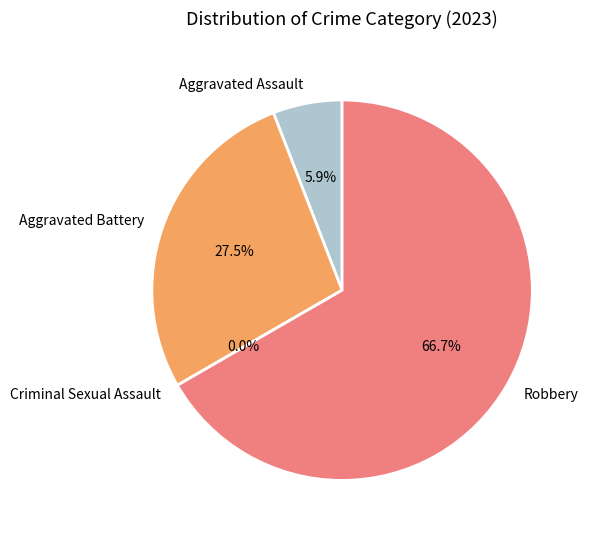

Which slice is the smallest?

Criminal Sexual Assault